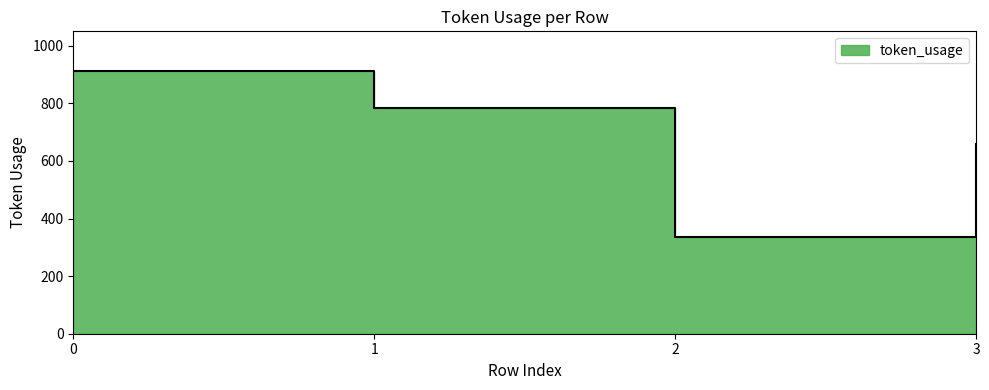

Reading right to left, what are all the values shown in this chart?

3=660	2=337	1=785	0=913